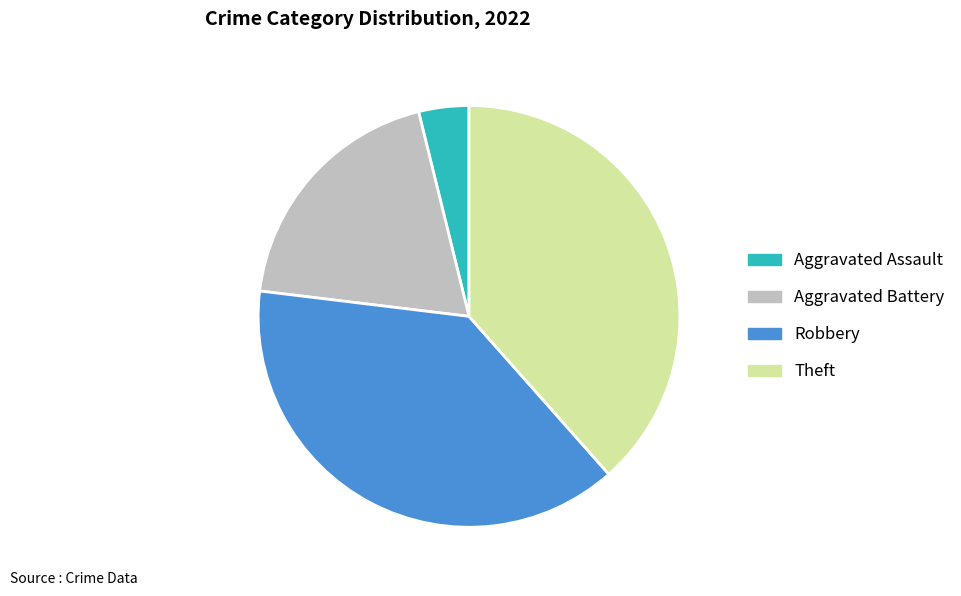

Is the sum of Aggravated Assault and Theft greater than half?

No